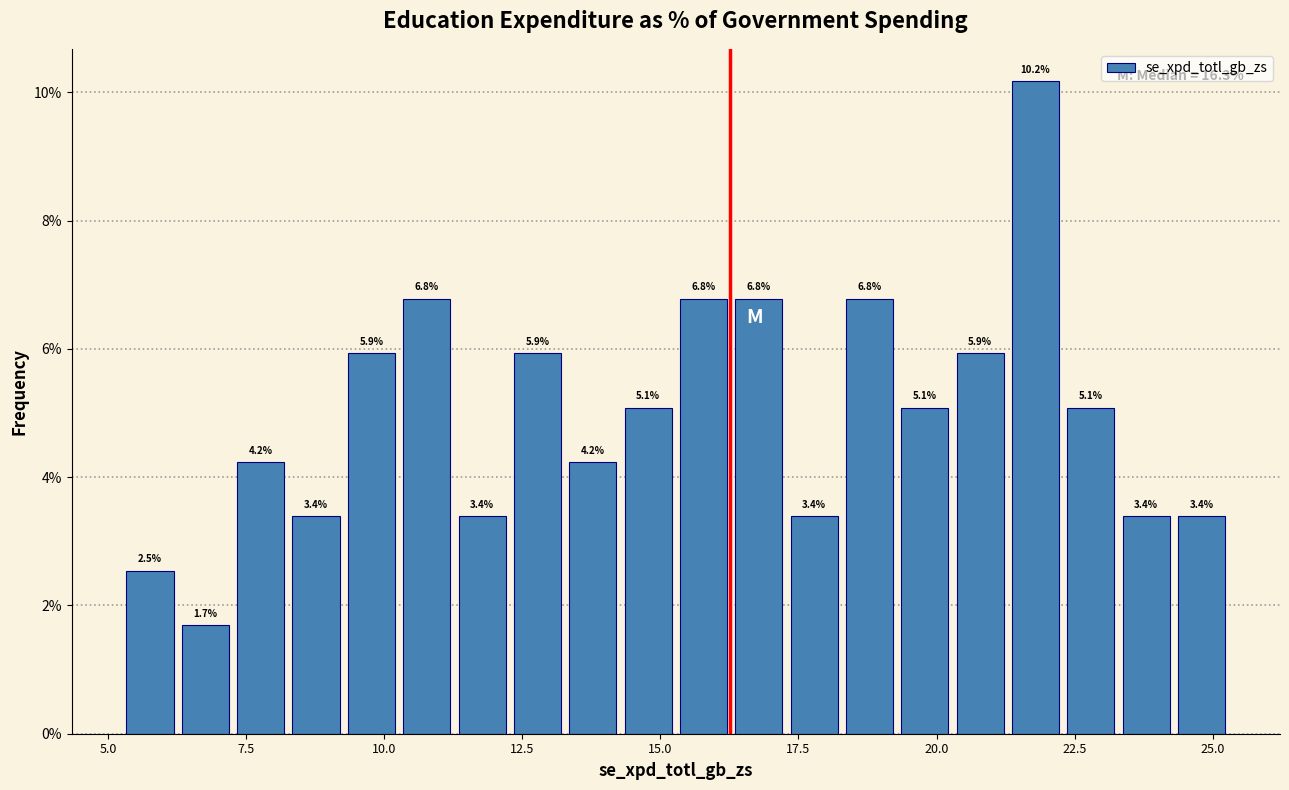

Read against the x-axis, roughly where is the centre of the tallest bar?

22.0